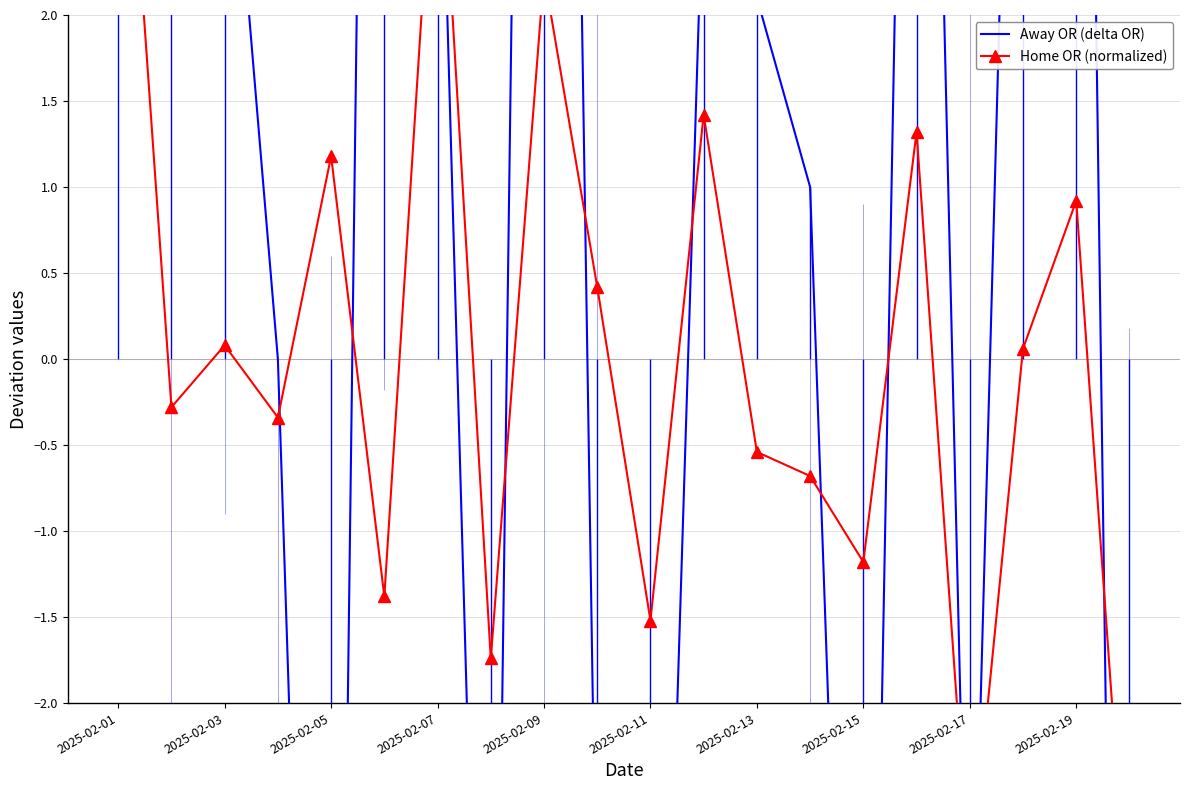

Which series ends up on top after the final intersection of Home OR (normalized) and Away OR (delta OR)?

Home OR (normalized)